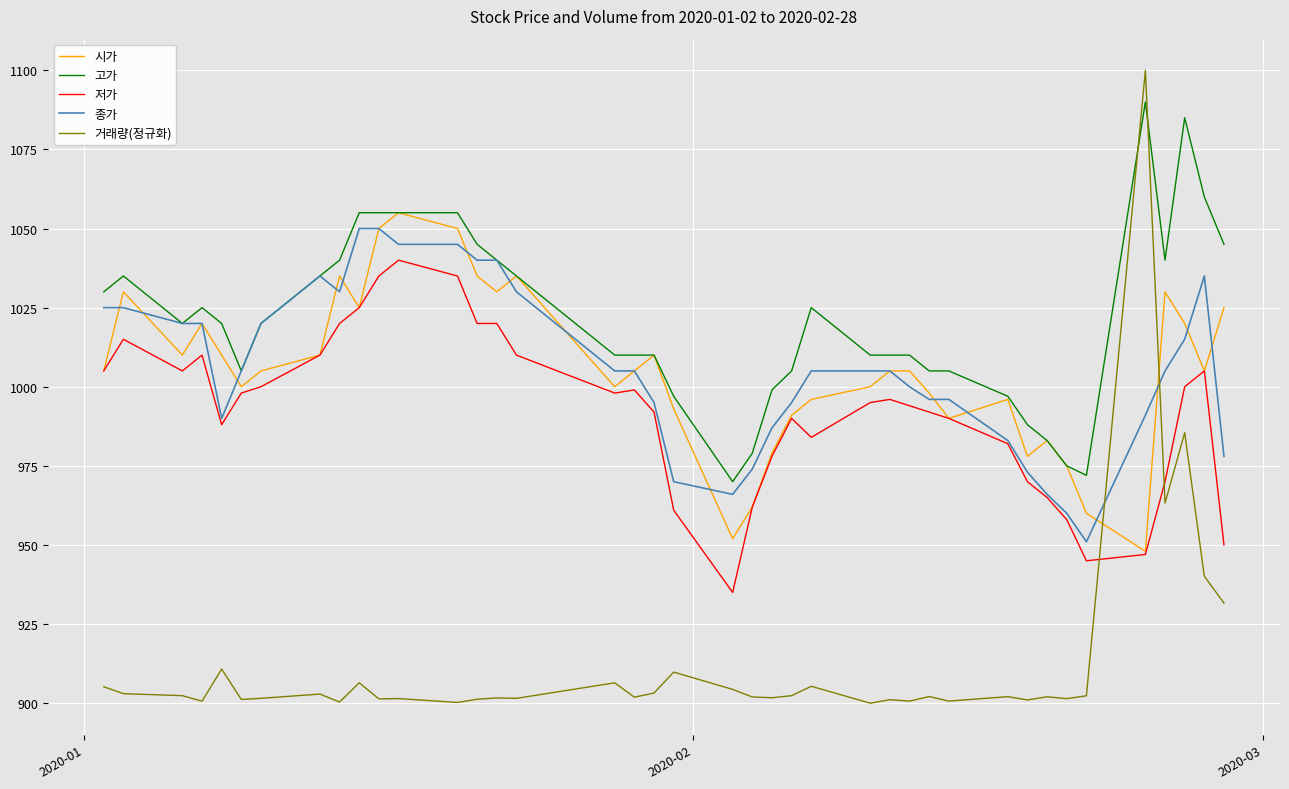

Which series has the largest total across all categories?

고가